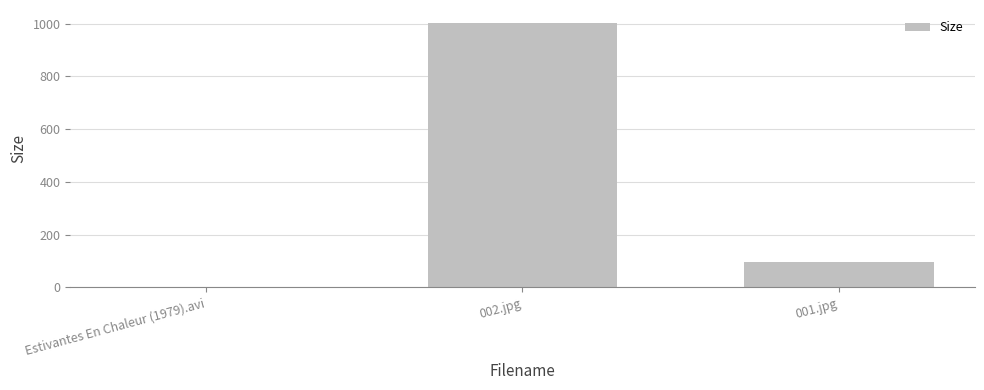

At which label is the value closest to 501?

001.jpg